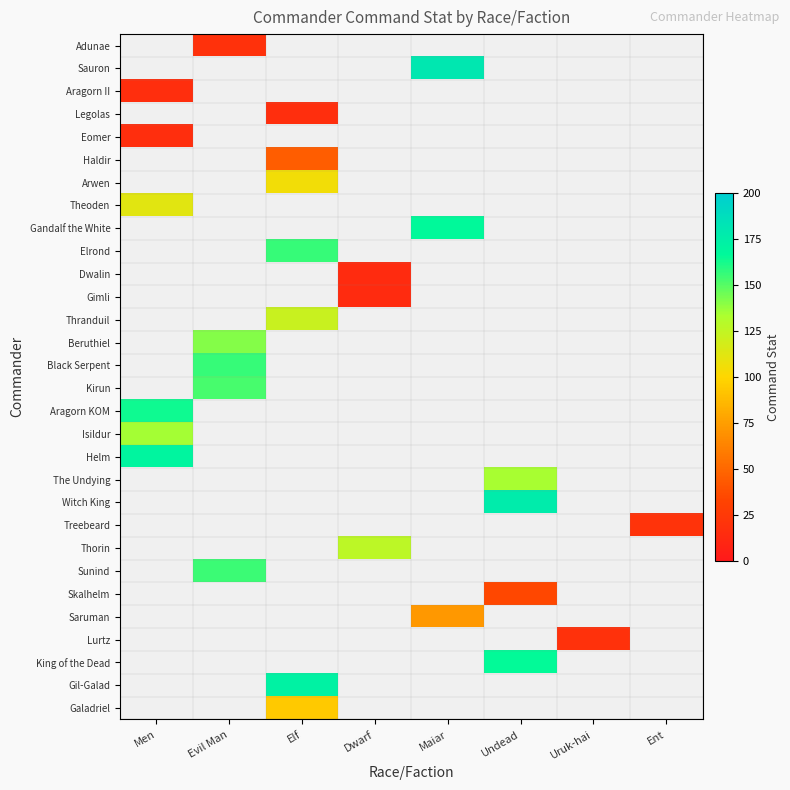

How many distinct data groups are displayed?

30